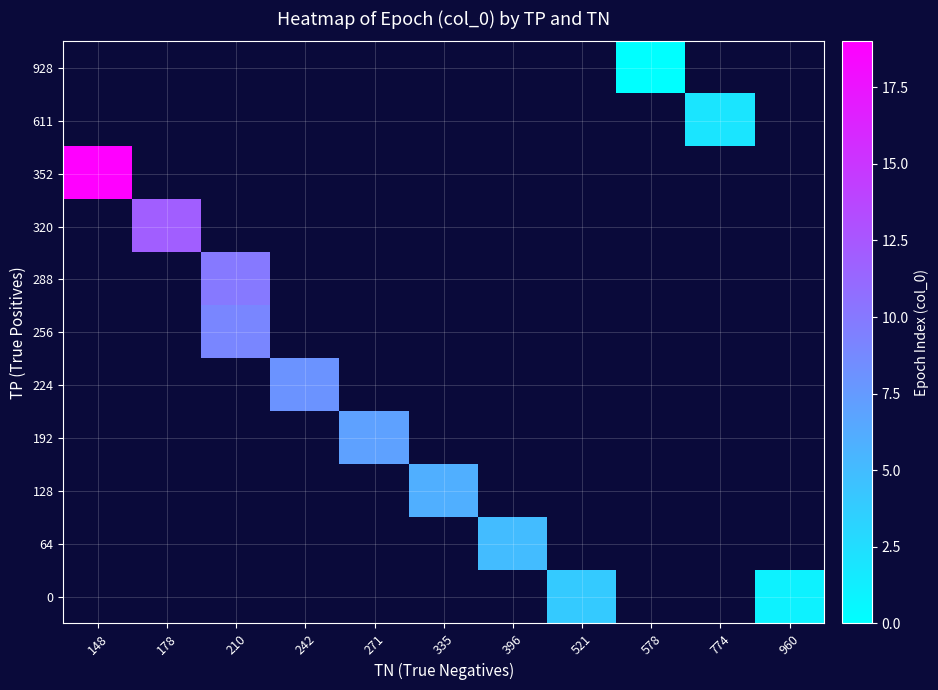

Which has a higher value, 396 or 148?

148